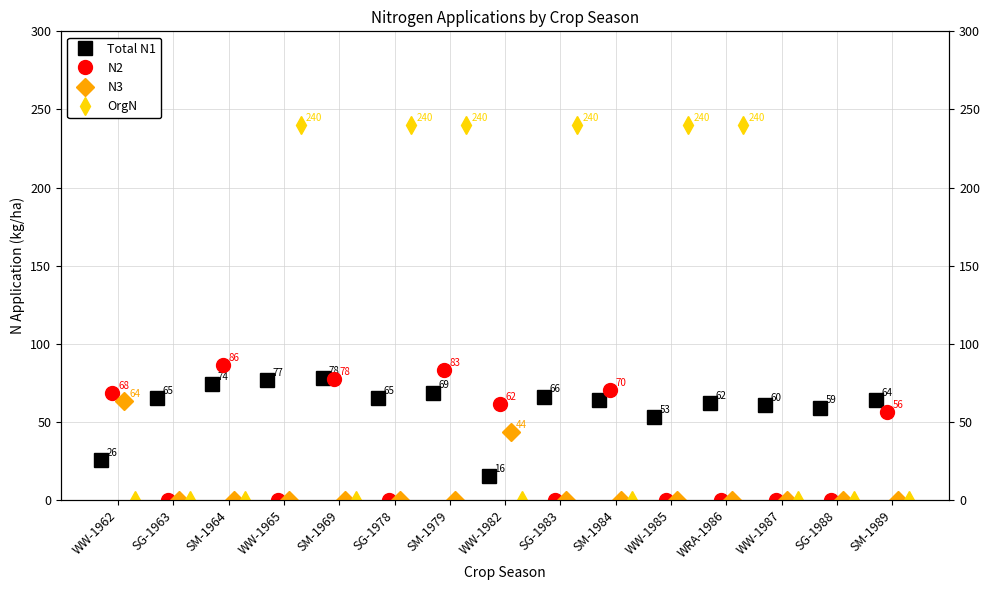

What is the average value of the N2 series?

33.5